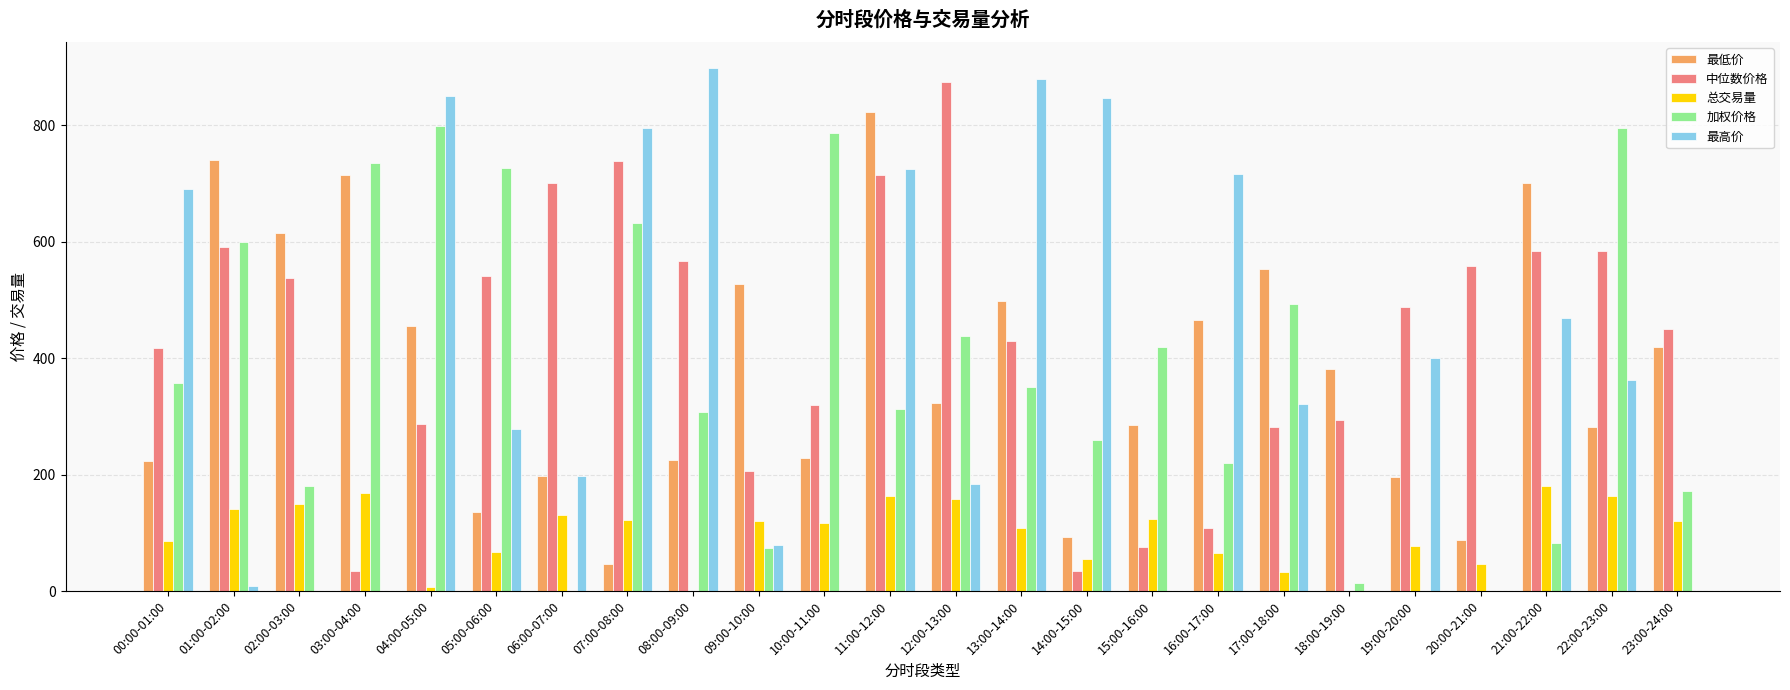

Is the value of 最高价 at 23:00-24:00 greater than the value of 加权价格 at 08:00-09:00?

No